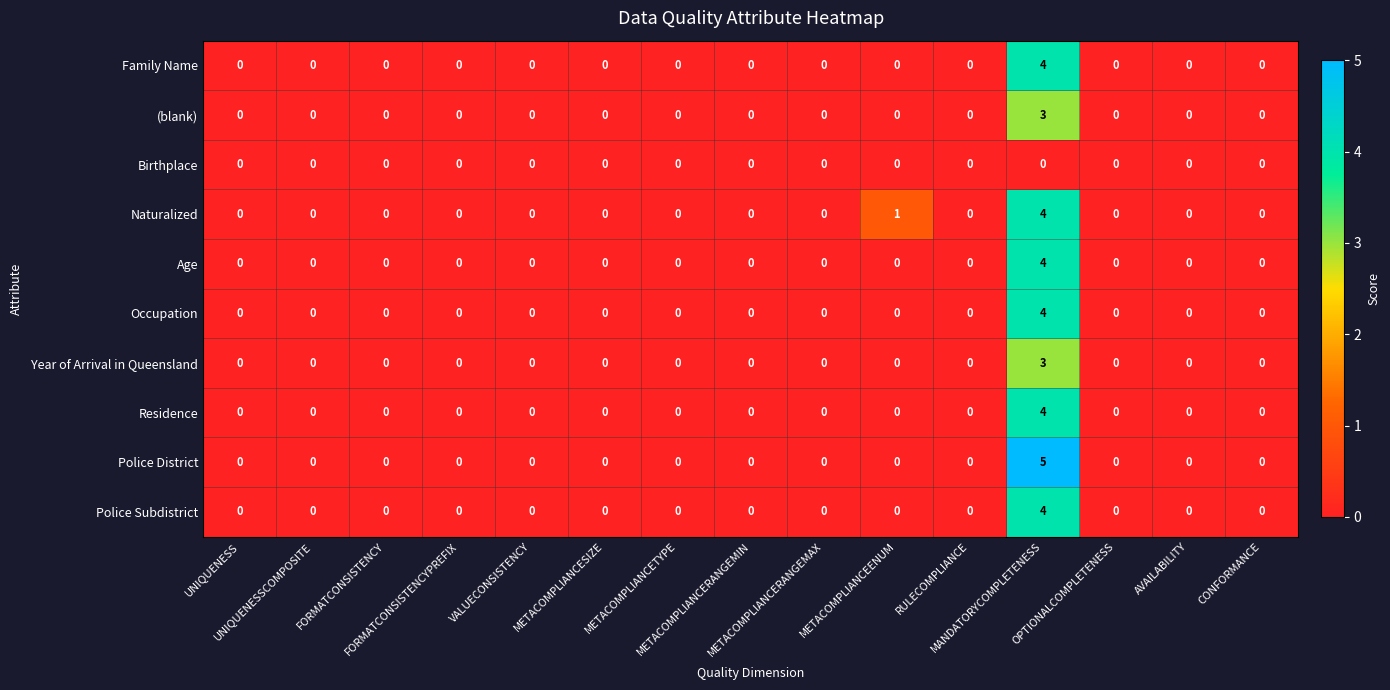

How many Occupation values are between 0 and 1?

14